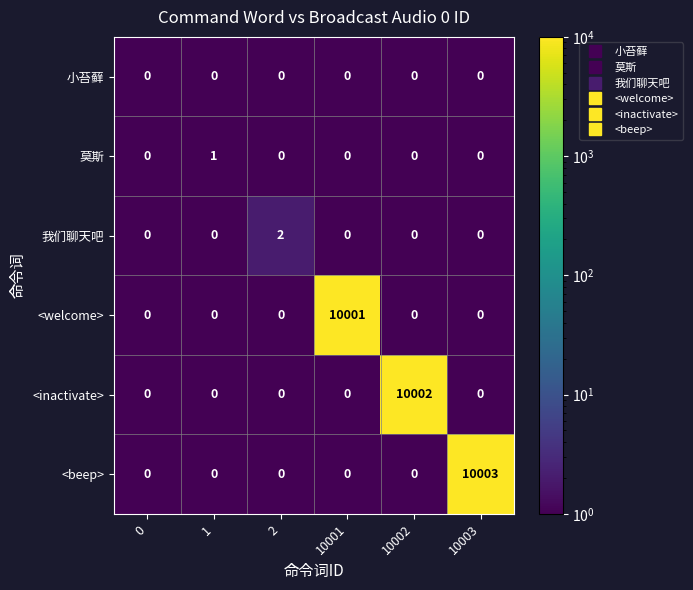

Which series changed the most between 1 and 2?

我们聊天吧